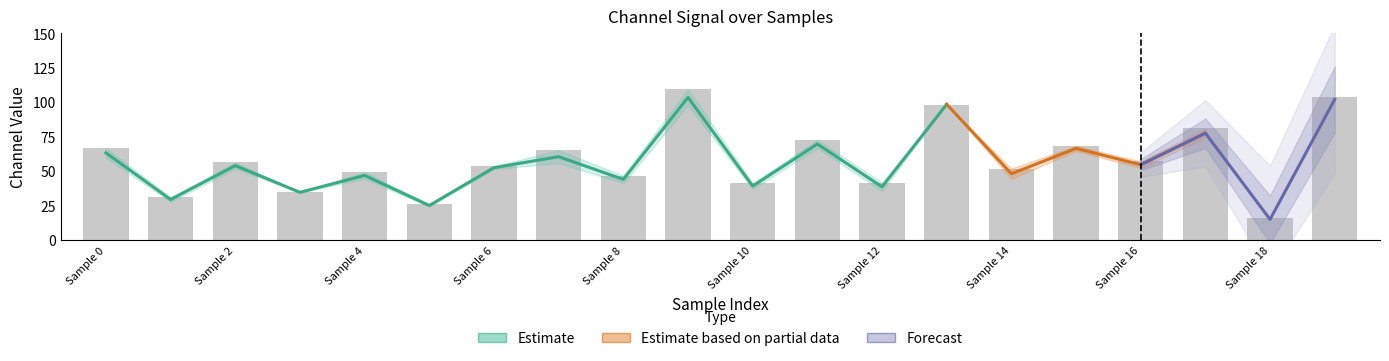

How many values exceed 56?

10